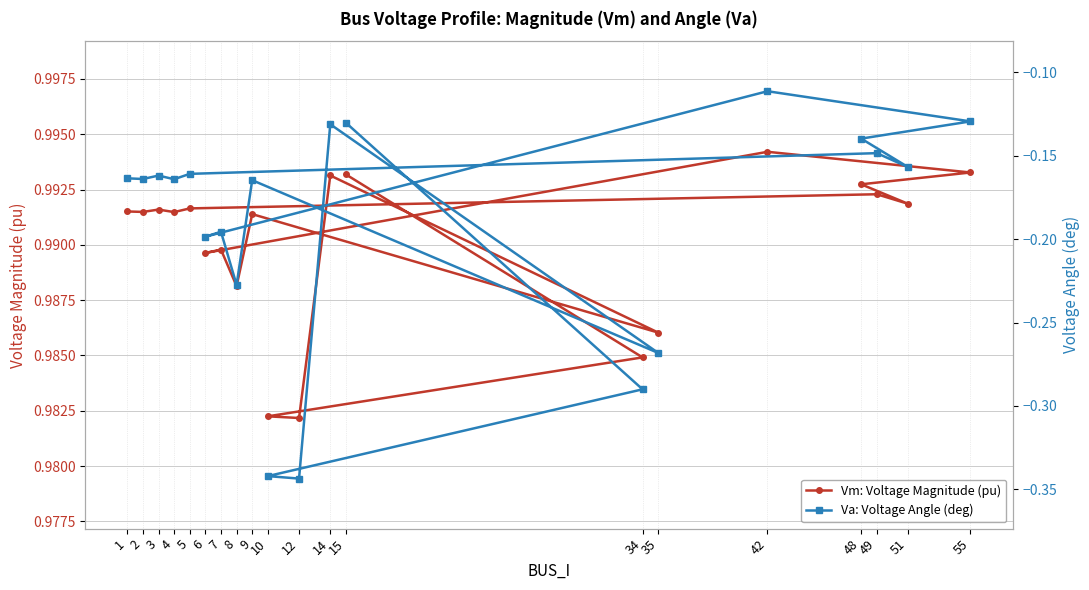

Between 1 and 42, which series saw the biggest shift?

Va: Voltage Angle (deg)